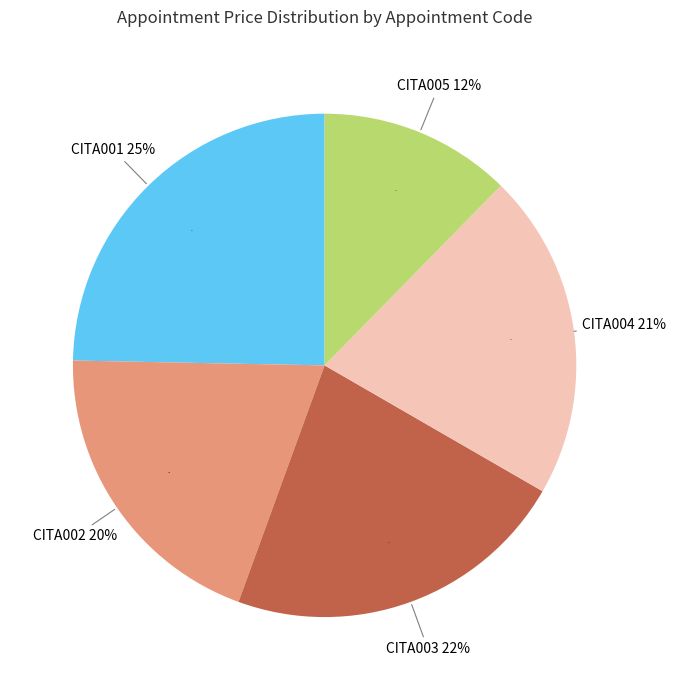

True or false: CITA002 accounts for 20% of the total.

True